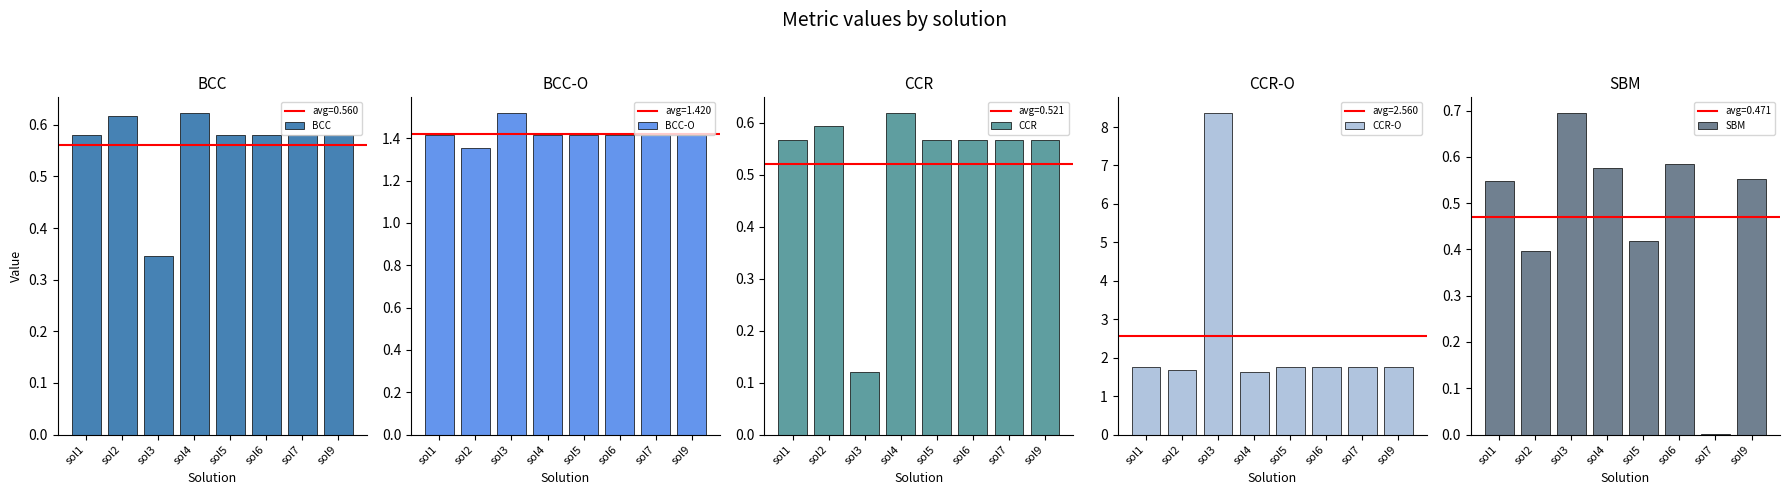

What is the difference between the highest and lowest values at sol1?

1.2